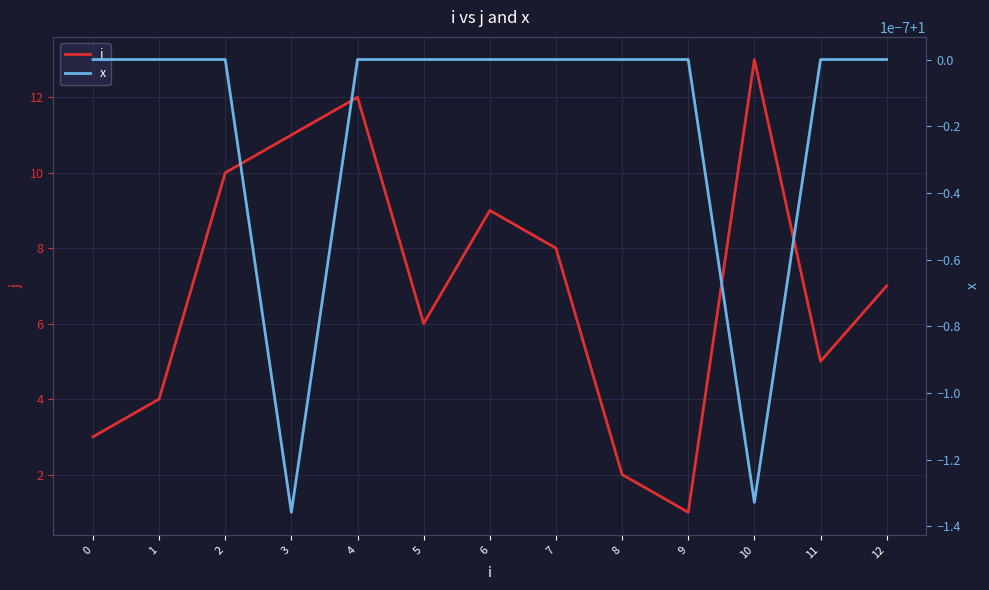

Reading right to left, list all the values displayed in this chart.

j: 7.0	5.0	13.0	1.0	2.0	8.0	9.0	6.0	12.0	11.0	10.0	4.0	3.0
x: 1.0	1.0	1.0	1.0	1.0	1.0	1.0	1.0	1.0	1.0	1.0	1.0	1.0